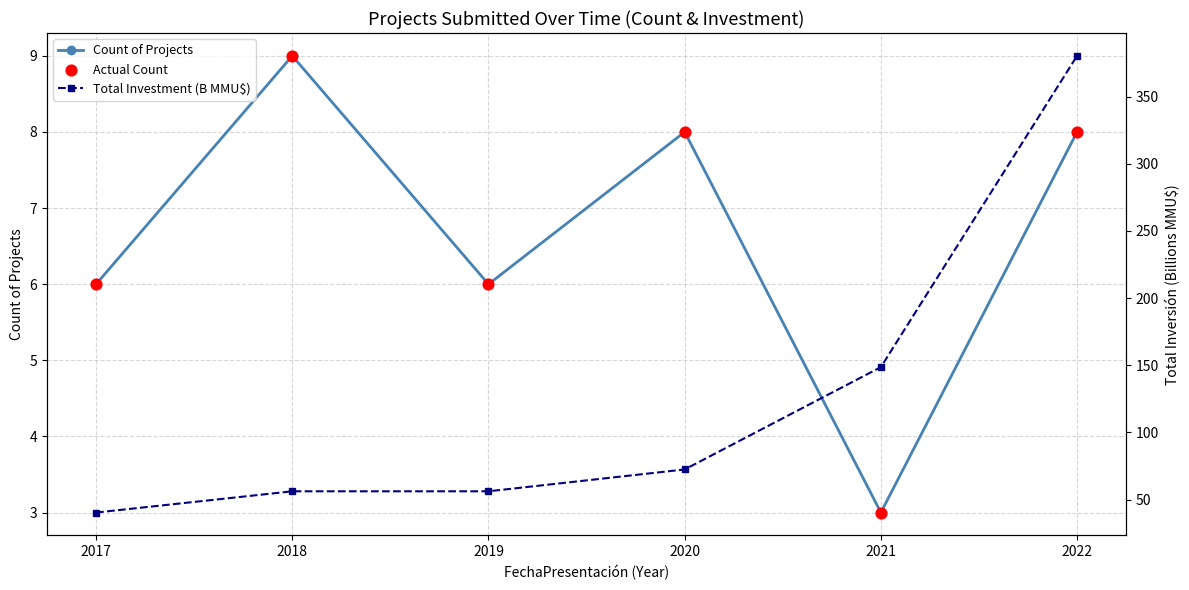

Which series reaches the minimum Y coordinate?

Count of Projects